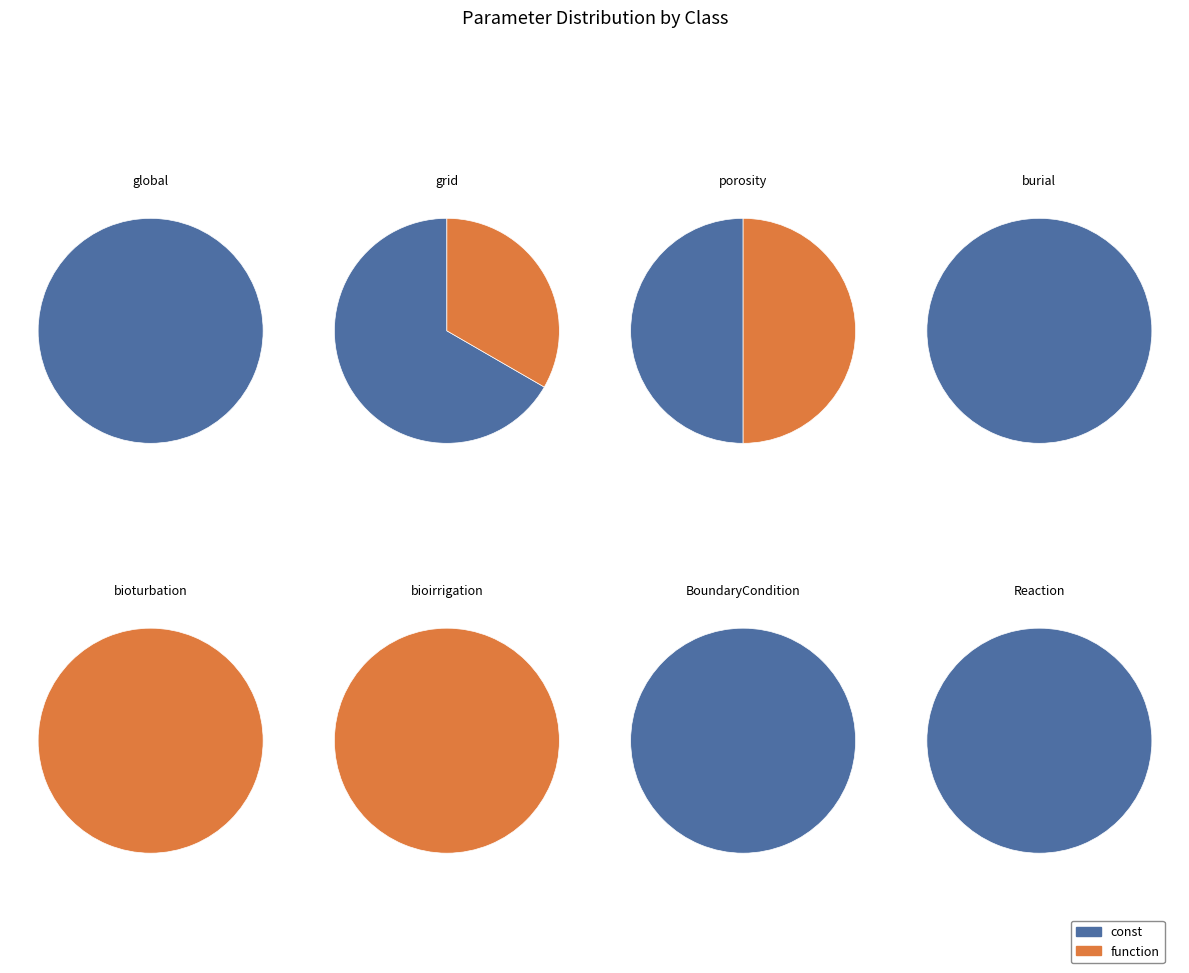

Count the number of slices in the pie.

8